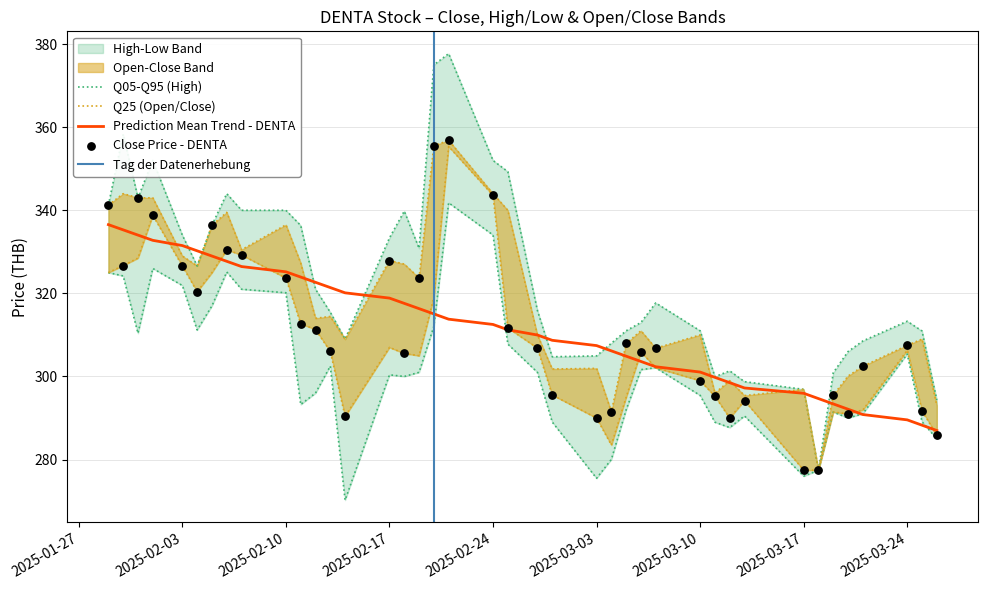

The Prediction Mean Trend - DENTA series shows 166.1 at 2025-03-24. True or false?

False